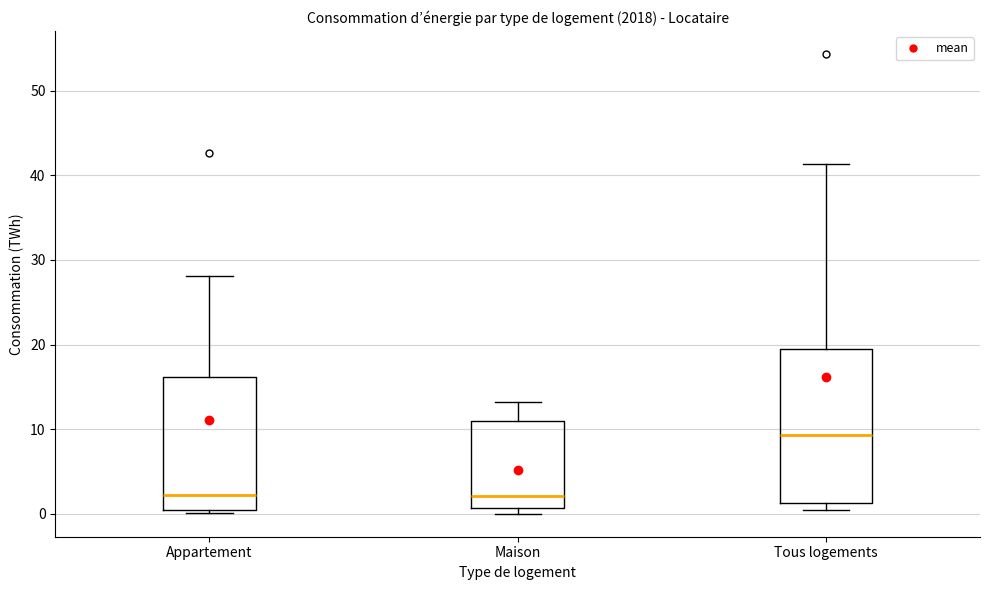

Where is the lower edge of the box for Tous logements on the y-axis? The values are not printed on the chart, so give them approximately, as read against the axis.

1